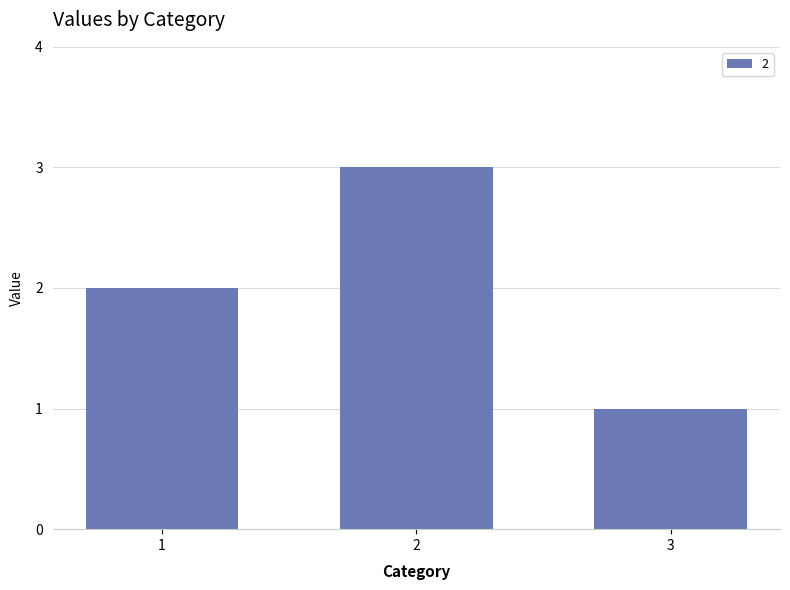

What is the sum of the values at 3 and 1?

3